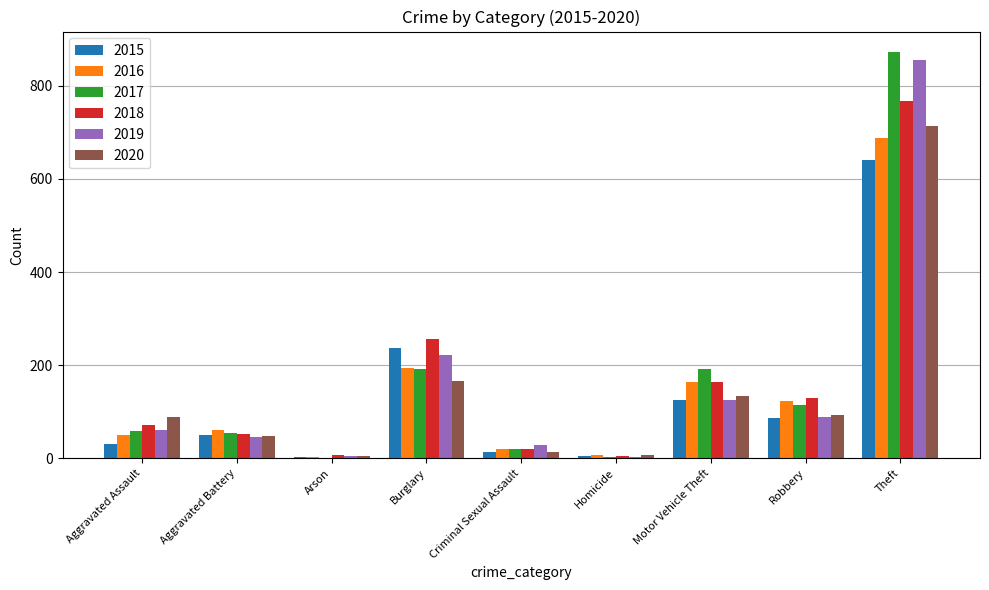

Is the value of 2016 at Motor Vehicle Theft greater than the value of 2015 at Robbery?

Yes